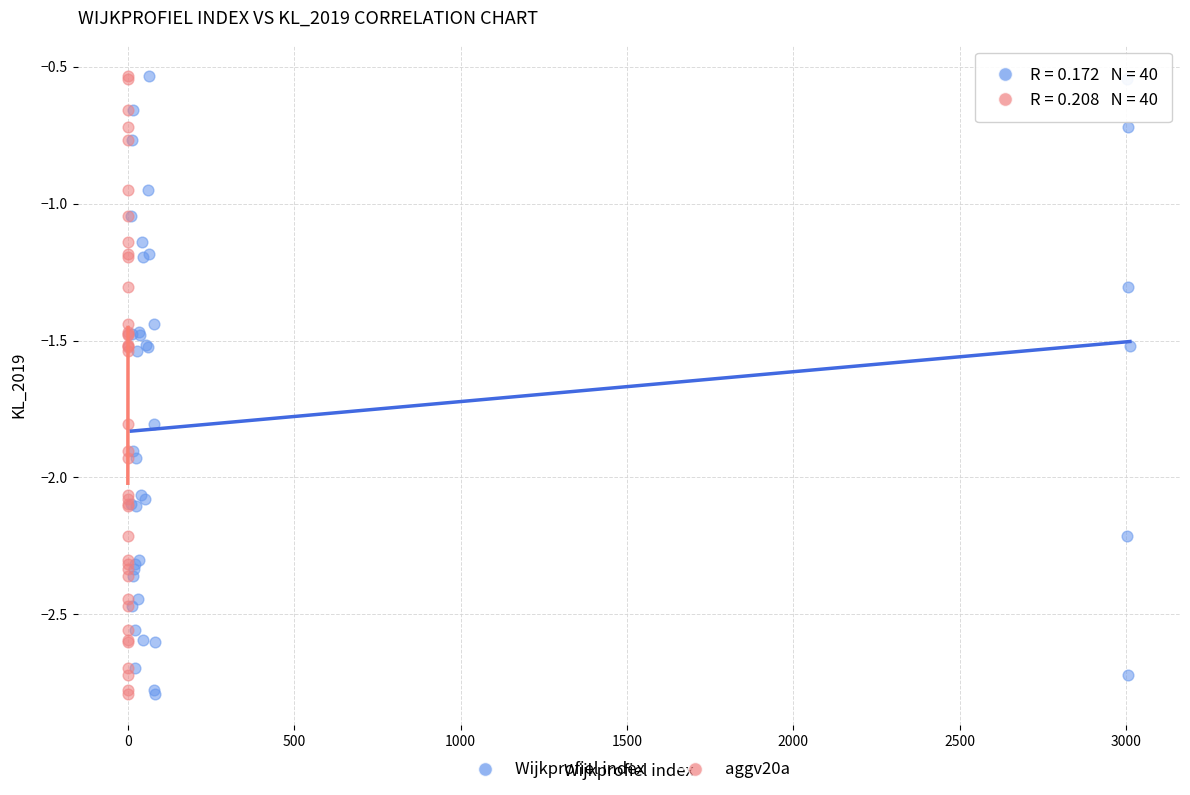

What are all the series names shown in the legend?

Wijkprofiel index, aggv20a